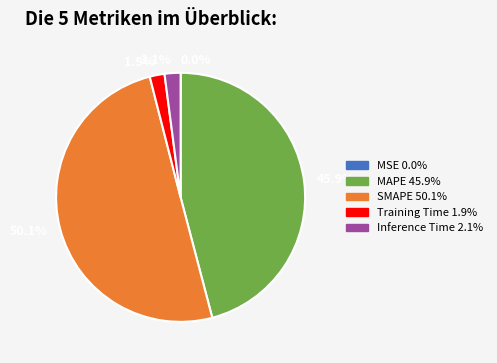

What is the largest slice in the pie chart?

50.1%